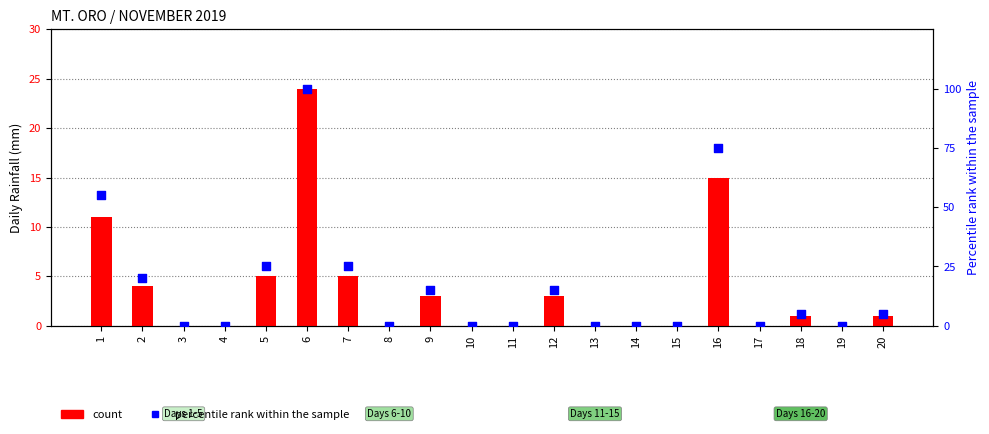

Which series reaches the minimum Y coordinate?

count